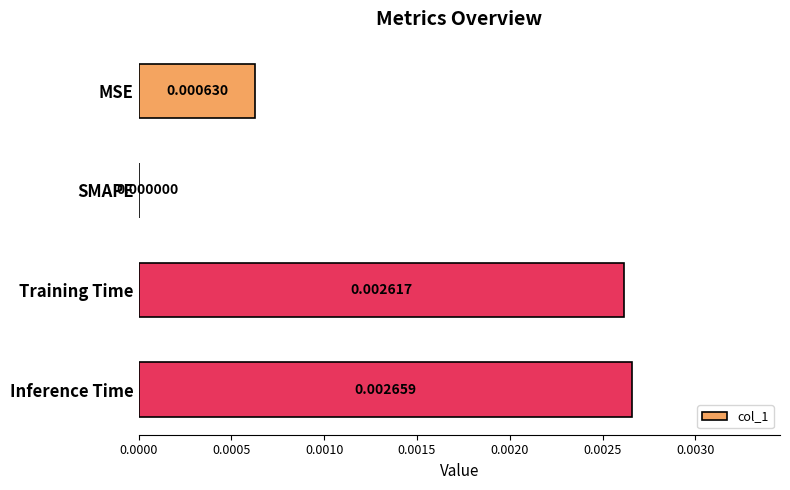

How many positive values are there?

3